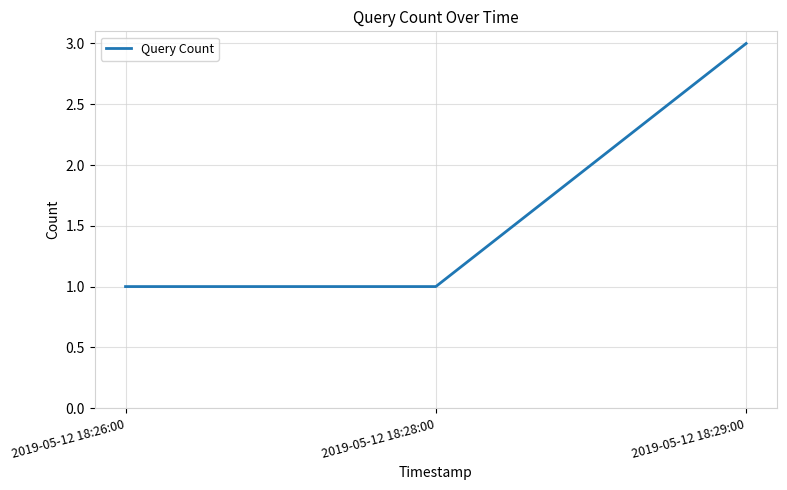

Is it true that the value at 2019-05-12 18:26:00 is 1?

True